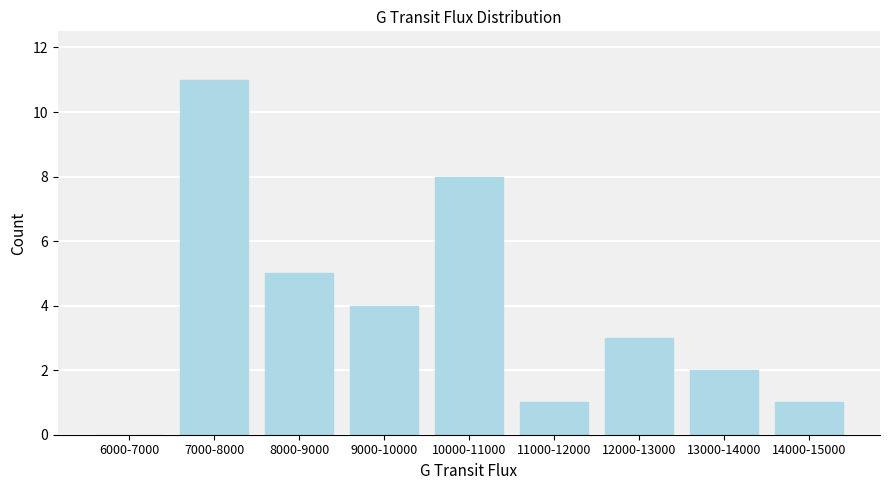

Reading left to right, transcribe all the data shown in this chart.

6000-7000=0	7000-8000=11	8000-9000=5	9000-10000=4	10000-11000=8	11000-12000=1	12000-13000=3	13000-14000=2	14000-15000=1